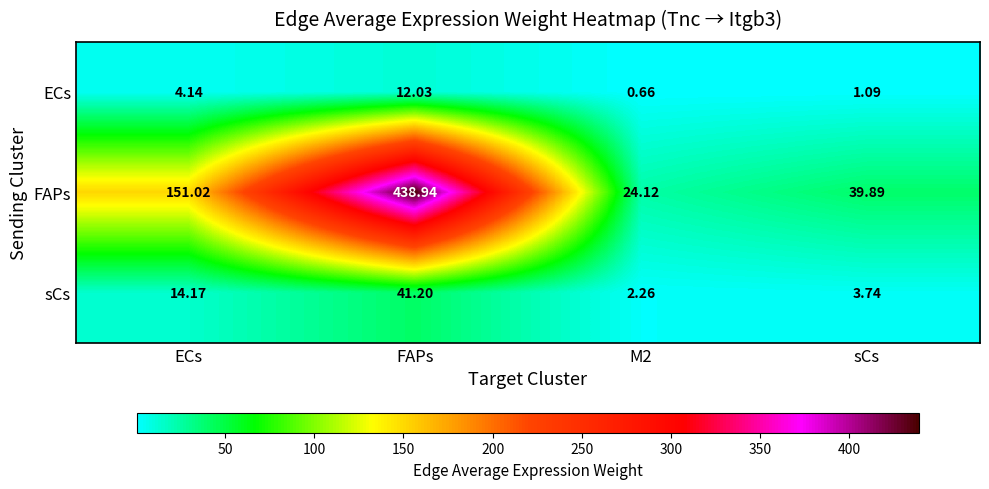

At which label is ECs closest to 6?

ECs